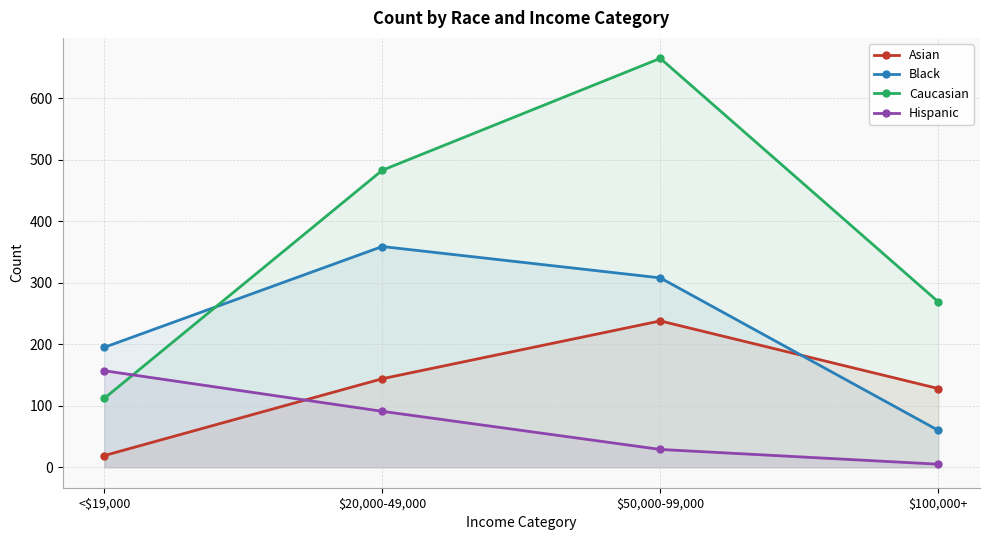

Which category has the lowest value in the Black series?

$100,000+